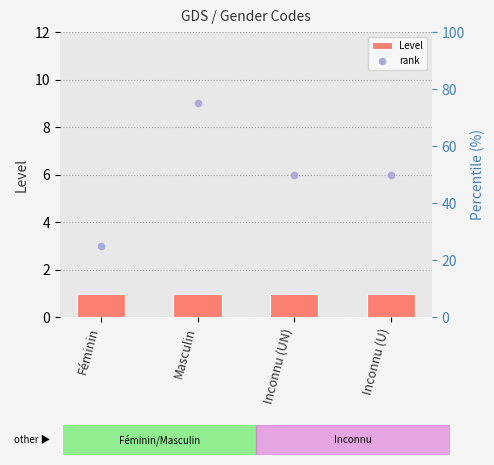

Which series has the largest total across all categories?

rank